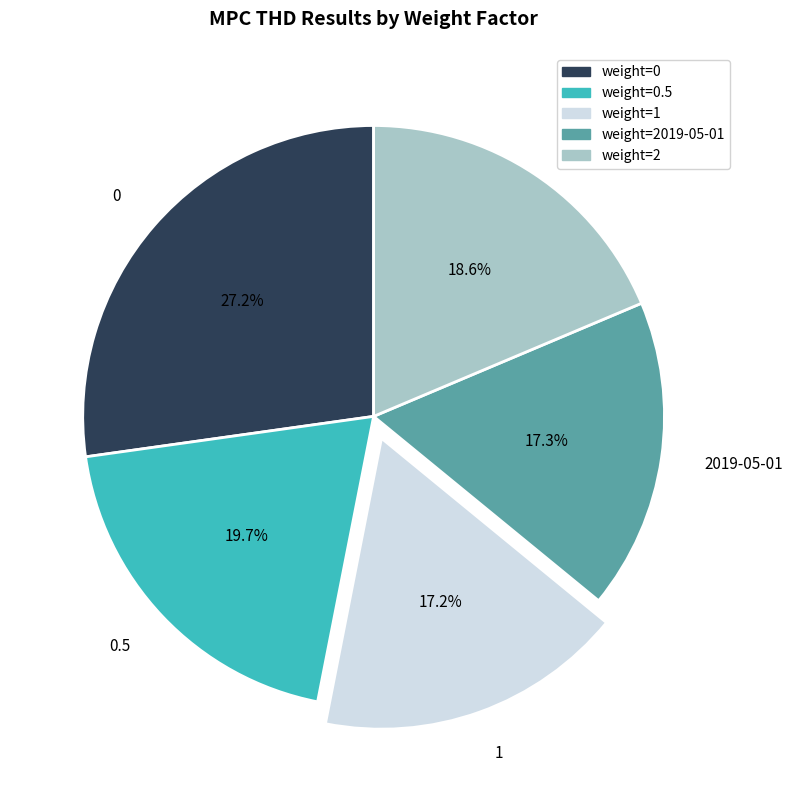

Is the sum of 1 and 2 greater than half?

No